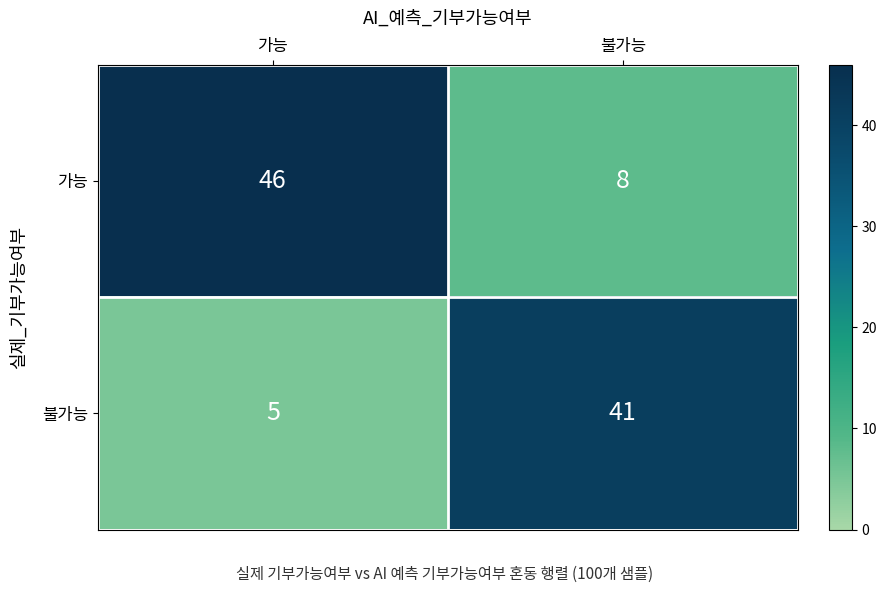

The 불가능 series shows 1 at 가능. True or false?

False